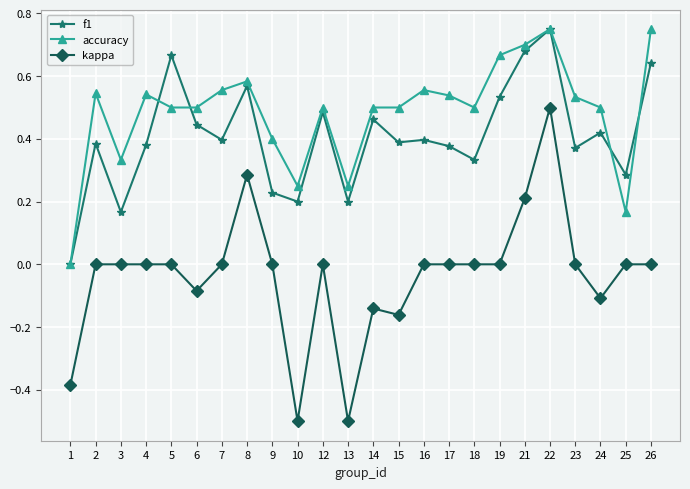

True or false: accuracy has more than 0 interior local peaks.

True